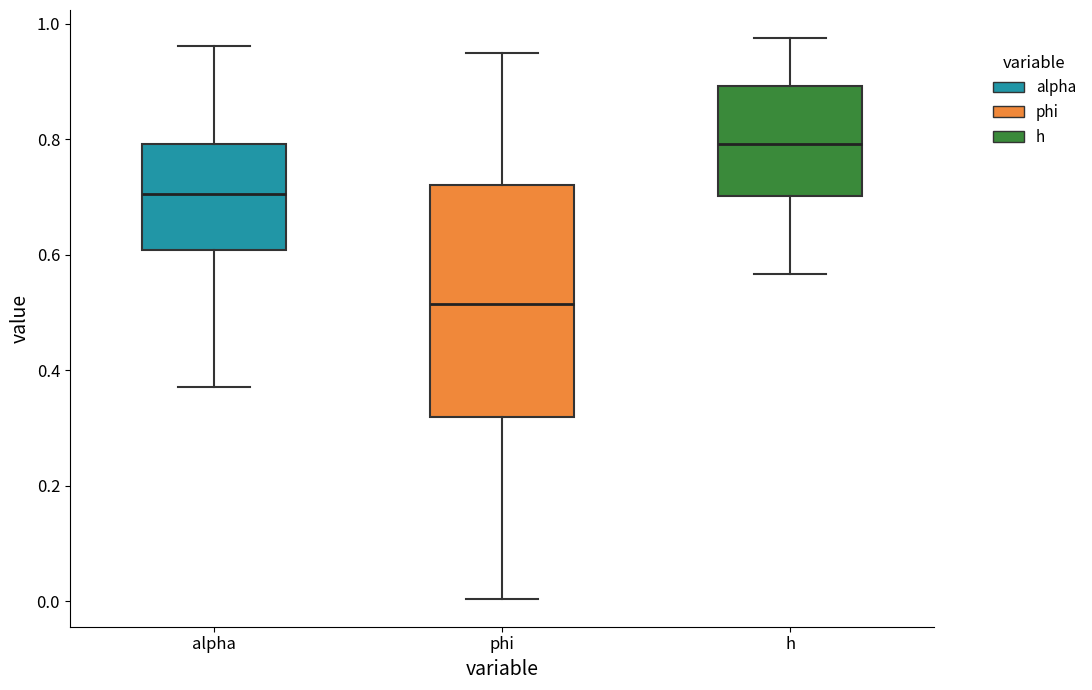

Where is the lower edge of the box for h on the y-axis? The values are not printed on the chart, so give them approximately, as read against the axis.

0.70